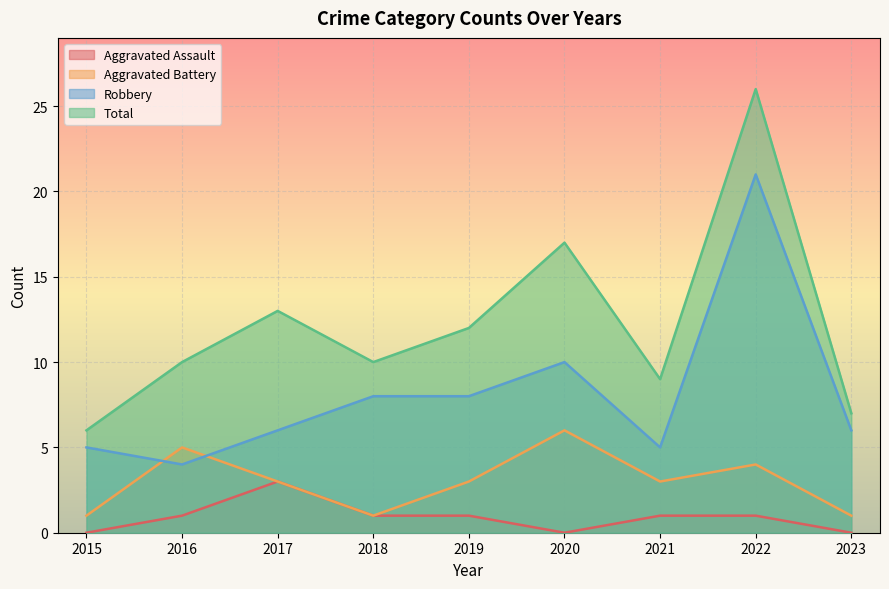

Reading left to right, extract all data points from this chart.

Aggravated Assault: 0	1	3	1	1	0	1	1	0
Aggravated Battery: 1	5	3	1	3	6	3	4	1
Robbery: 5	4	6	8	8	10	5	21	6
Total: 6	10	13	10	12	17	9	26	7